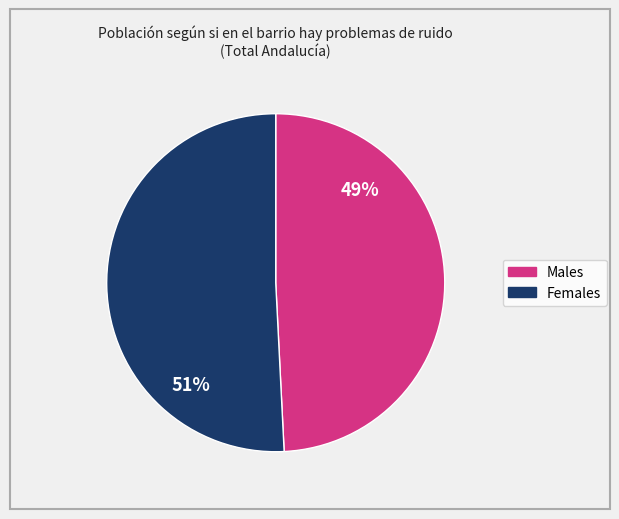

To the nearest percent, what is the average slice percentage?

50%